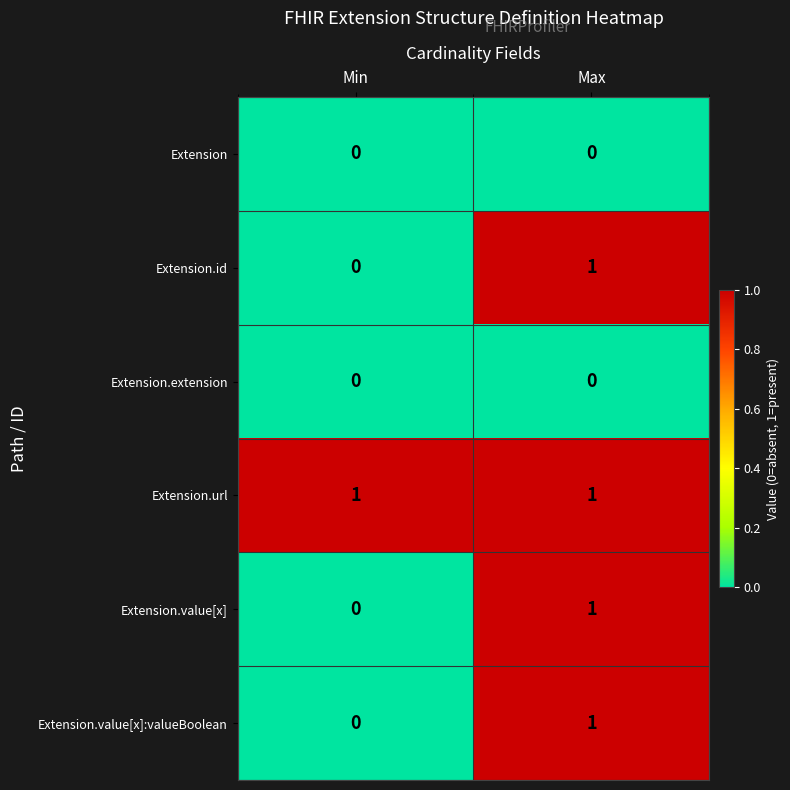

List the labels in order of Extension.value[x]:valueBoolean value, smallest first.

Min, Max